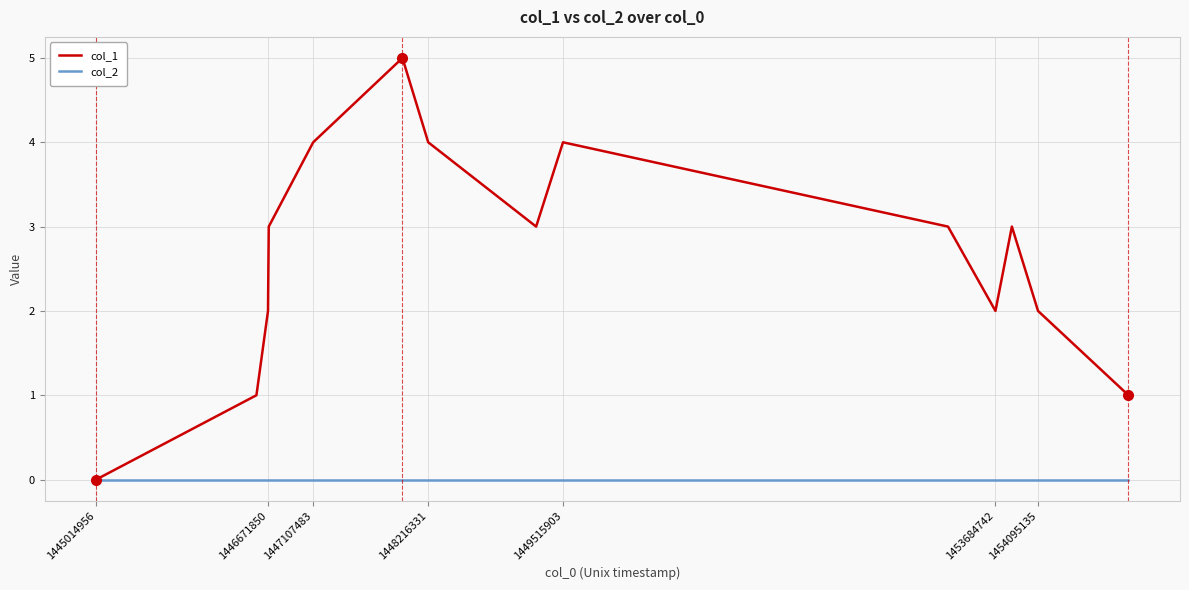

Rank the series by their maximum value, from highest to lowest.

col_1, col_2